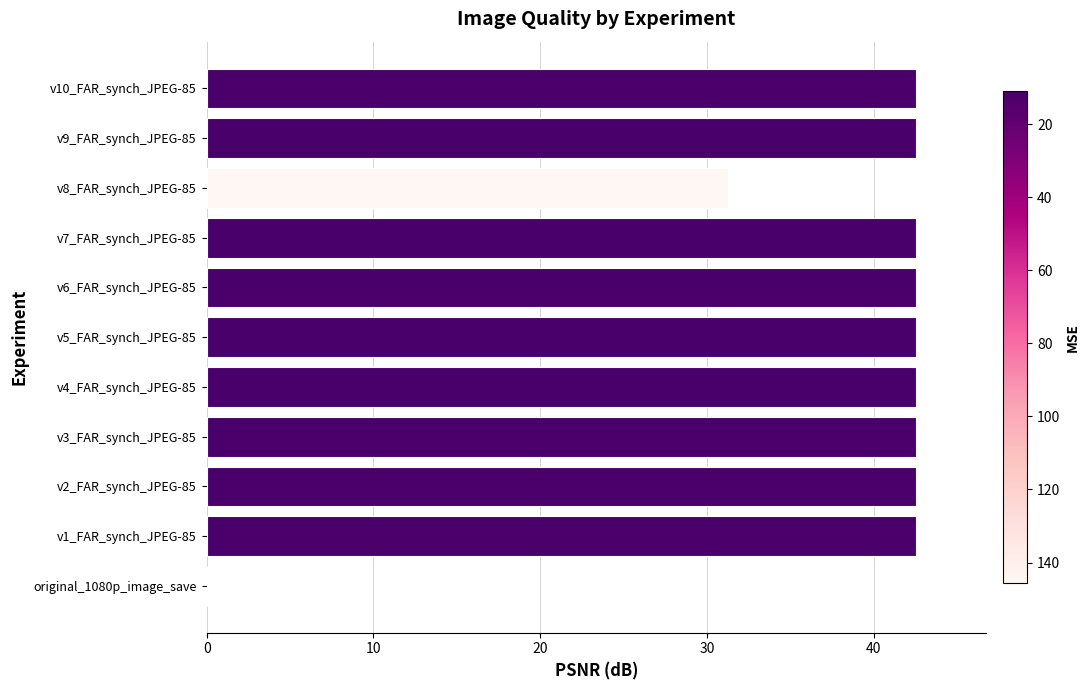

Approximately how many times larger is the value at v7_FAR_synch_JPEG-85 compared to v2_FAR_synch_JPEG-85?

1.0